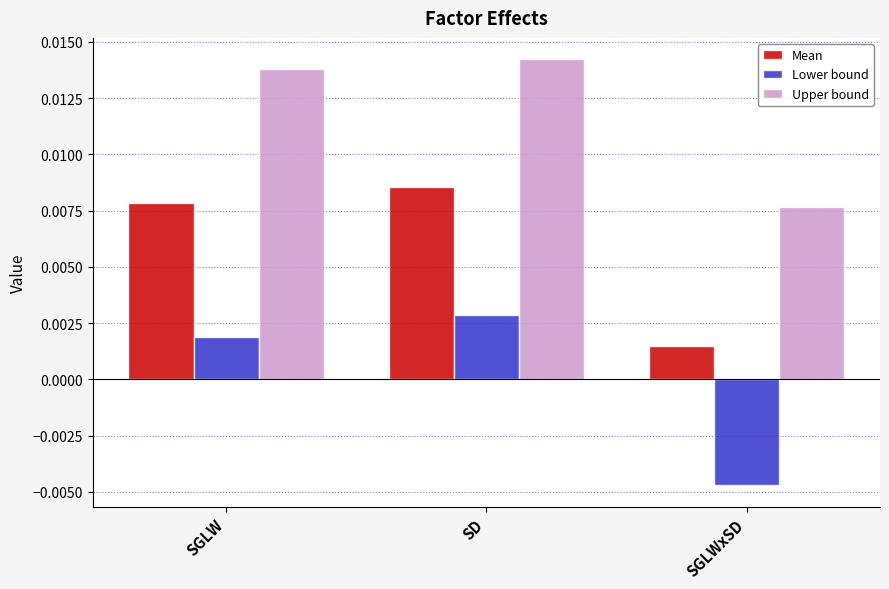

Rank the series by their maximum value, from lowest to highest.

Lower bound, Mean, Upper bound